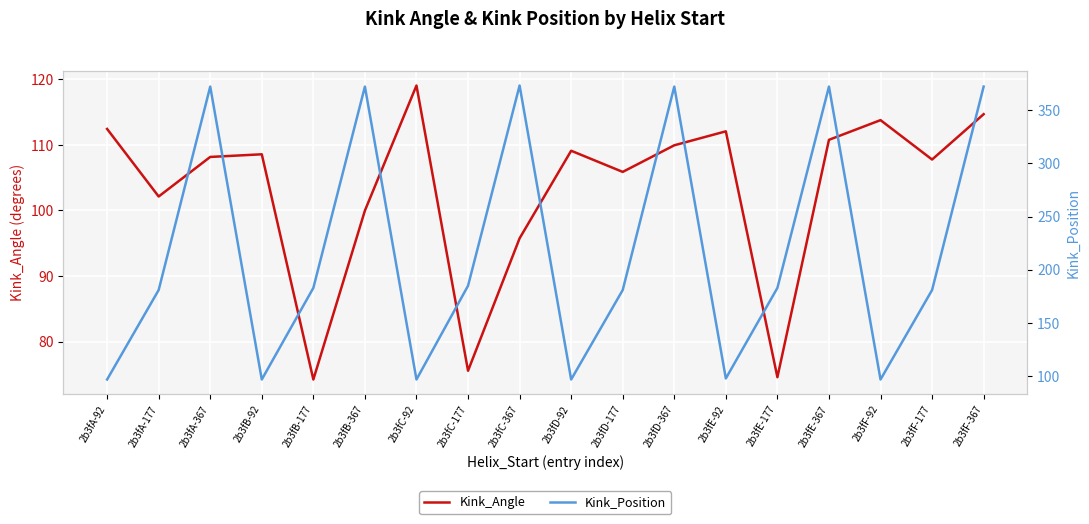

Is it true that Kink_Position equals 668.9 at 2b3fC-367?

False